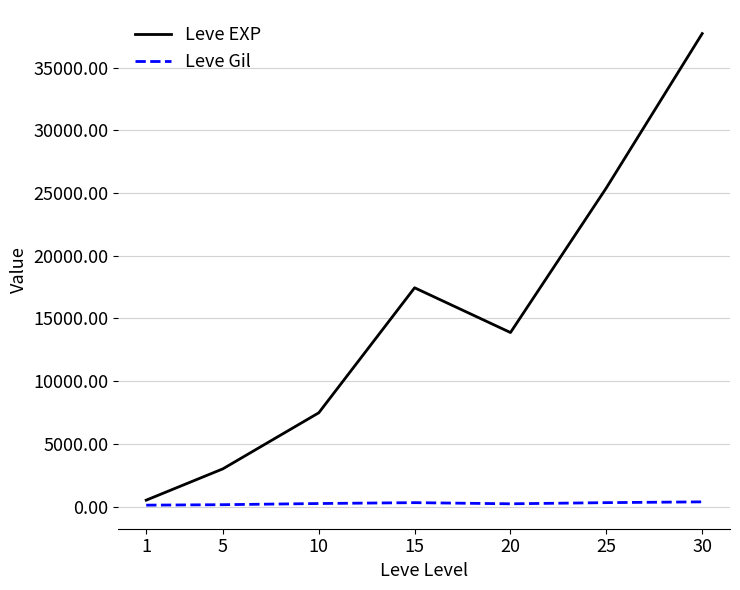

What is the smallest value displayed?

113.0